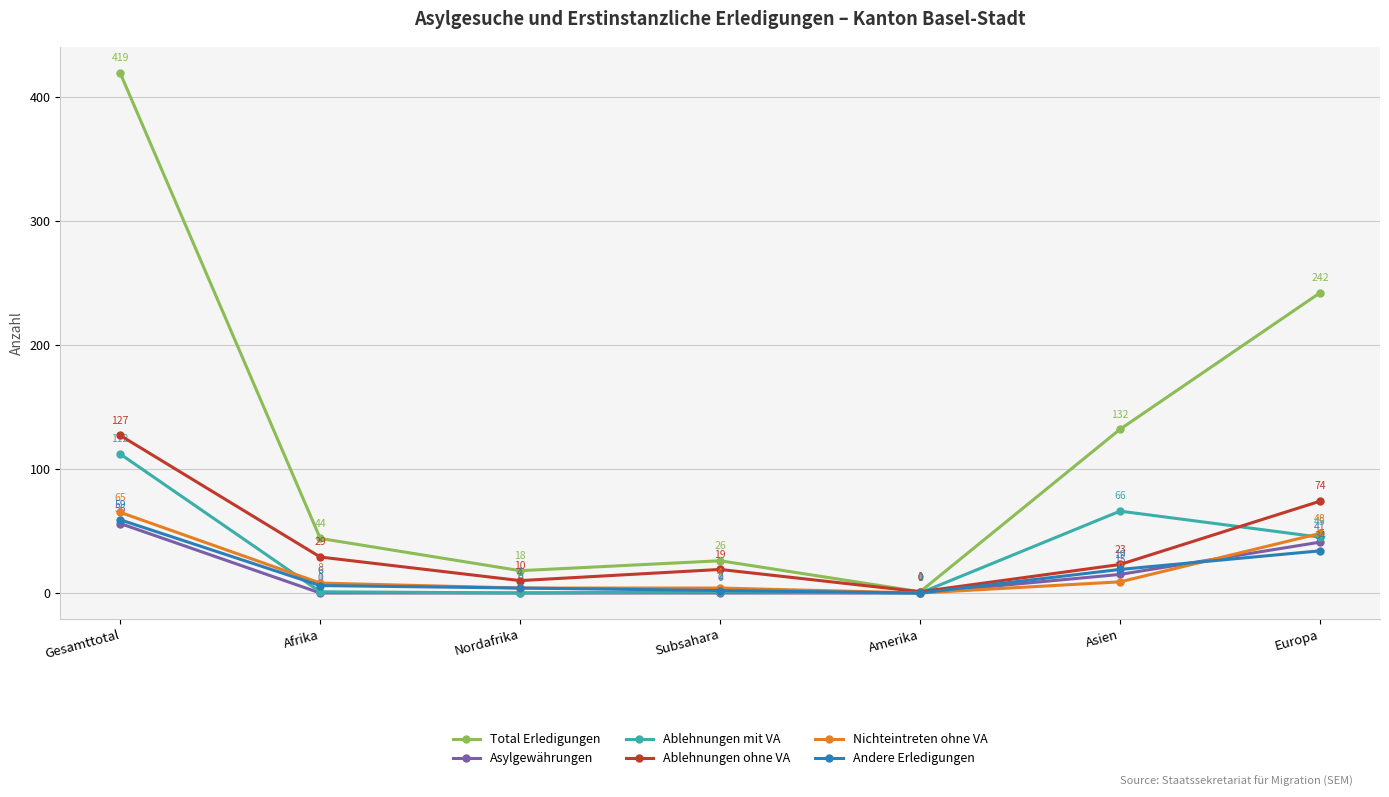

How many series are shown in this chart?

6